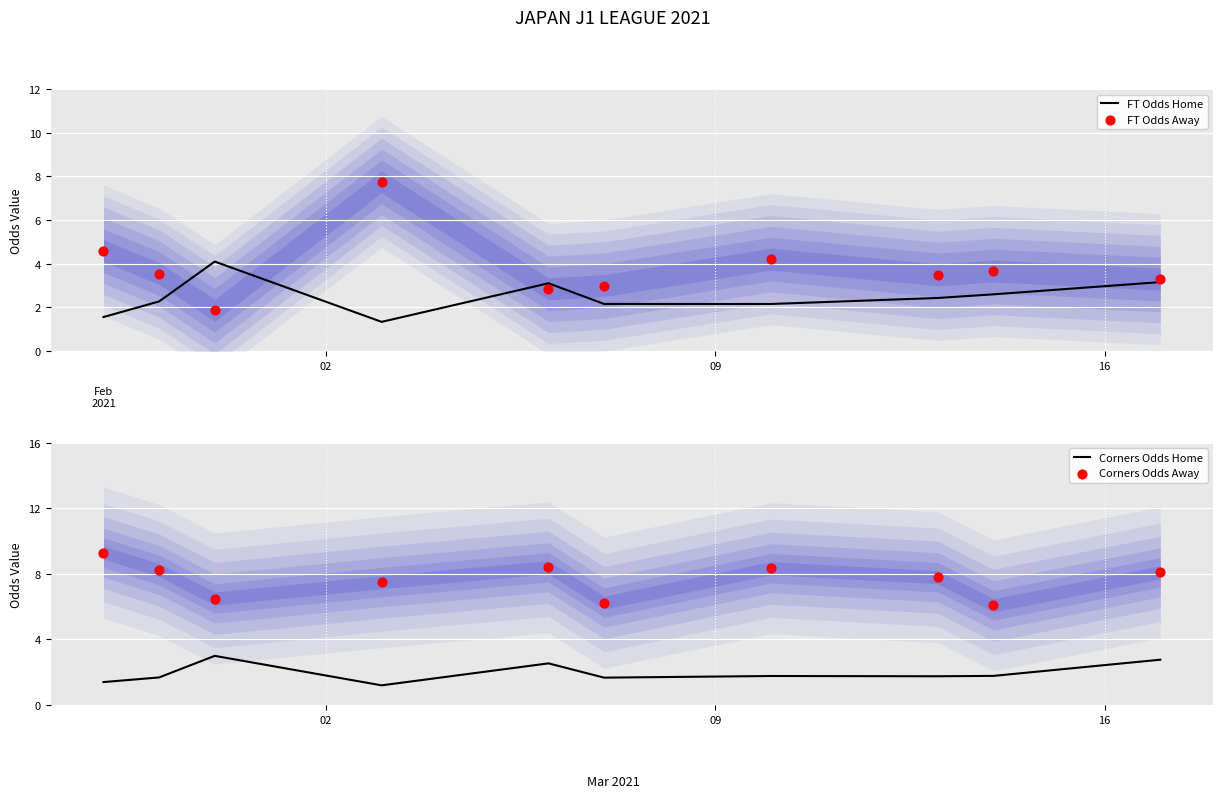

Which series reaches the maximum Y coordinate?

Corners Odds Away